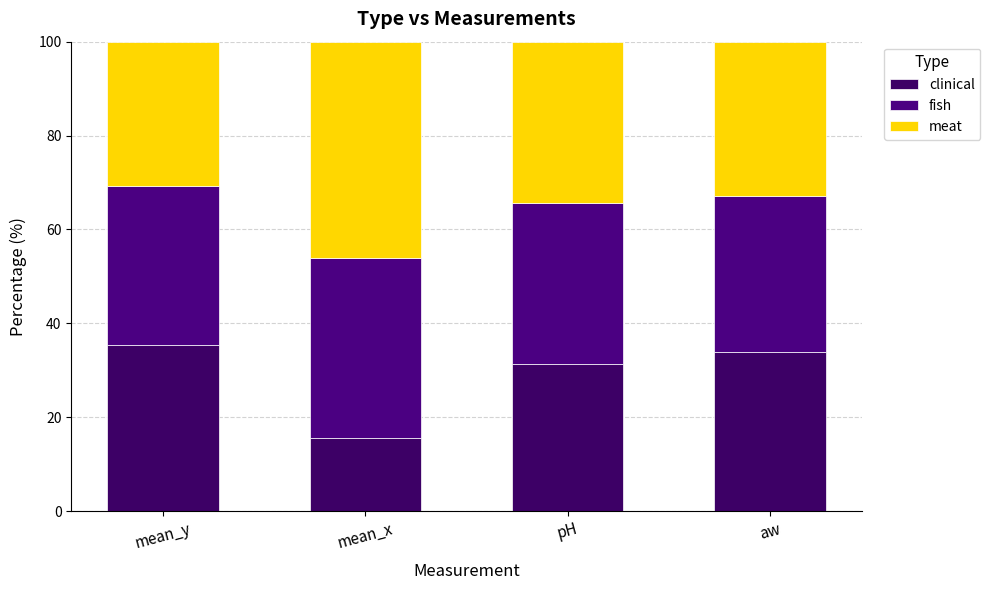

The meat series shows 34.4 at pH. True or false?

True